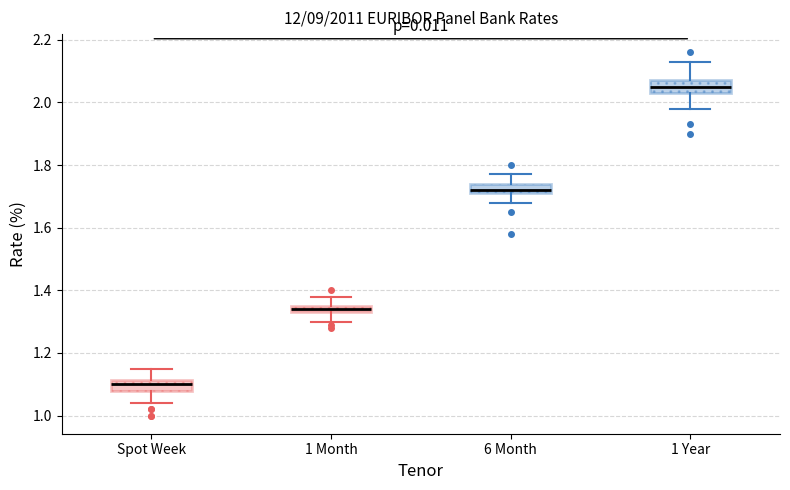

Which box's median line is the lowest?

Spot Week